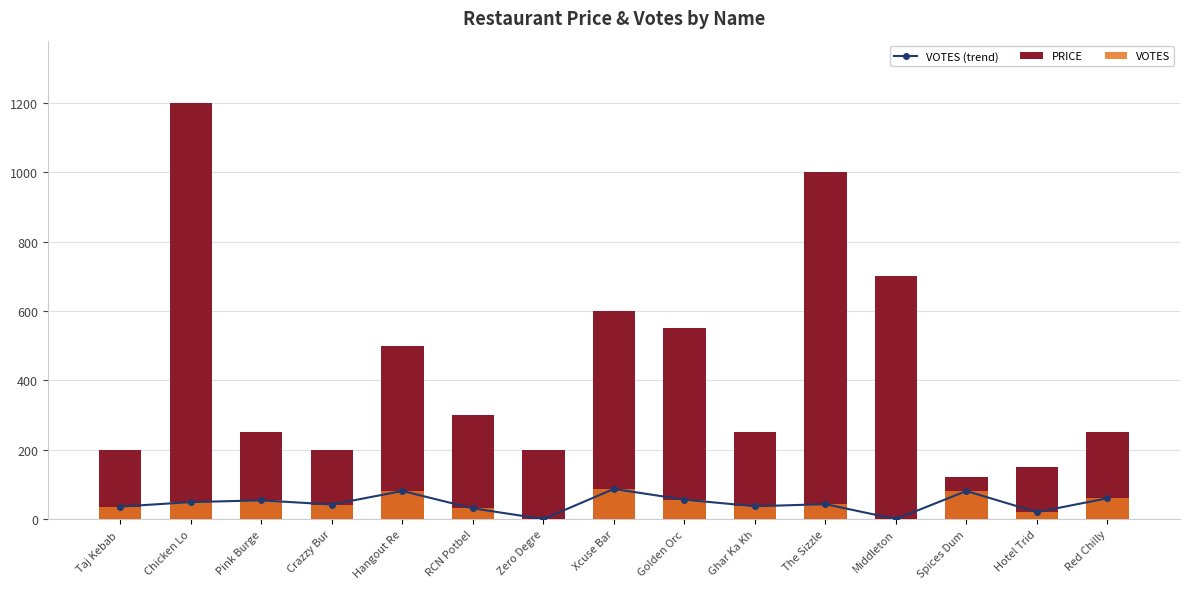

What is the label of the 10th bar from the right?

RCN Potbel